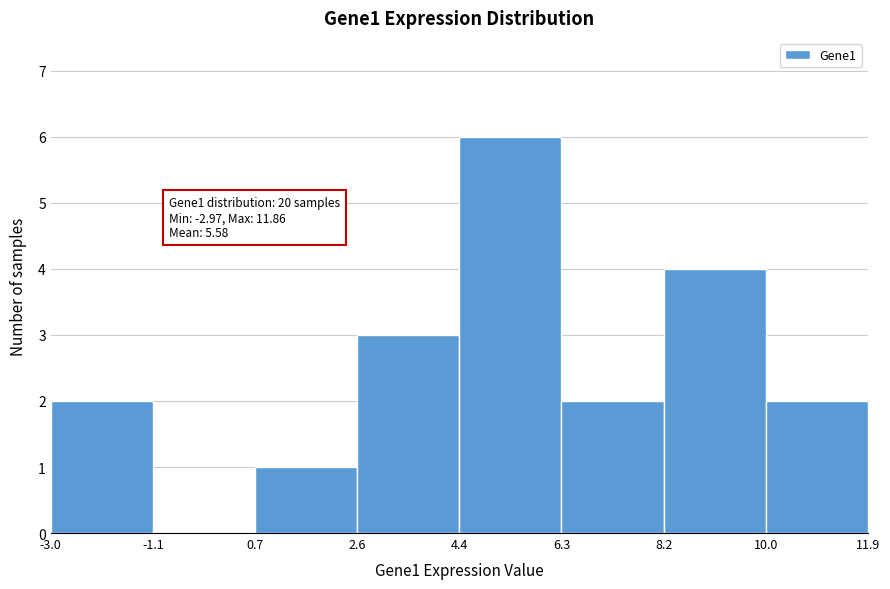

Which range on the x-axis has the tallest bar?

4.4 to 6.3